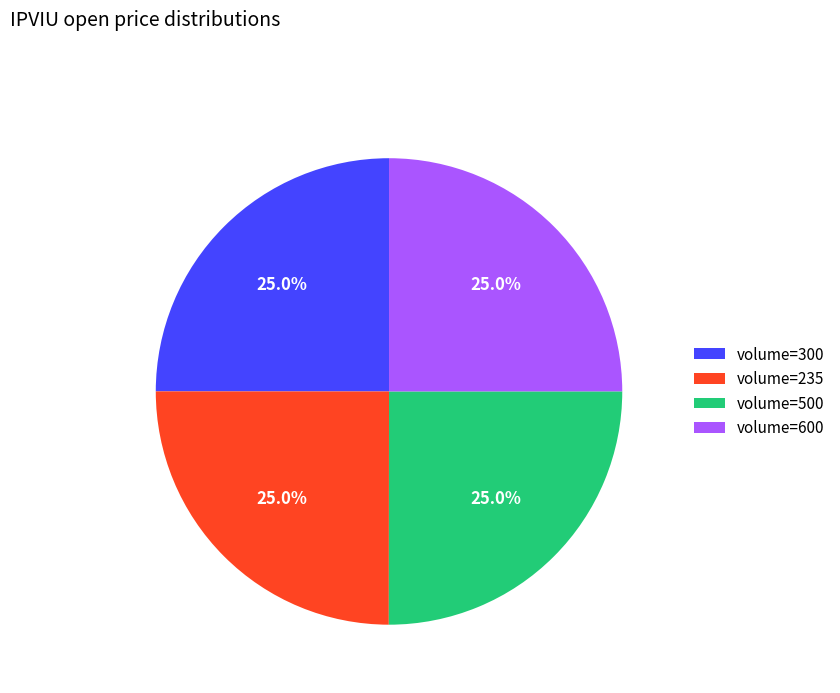

What is the ratio of the value at volume=500 to the value at volume=235?

1.0